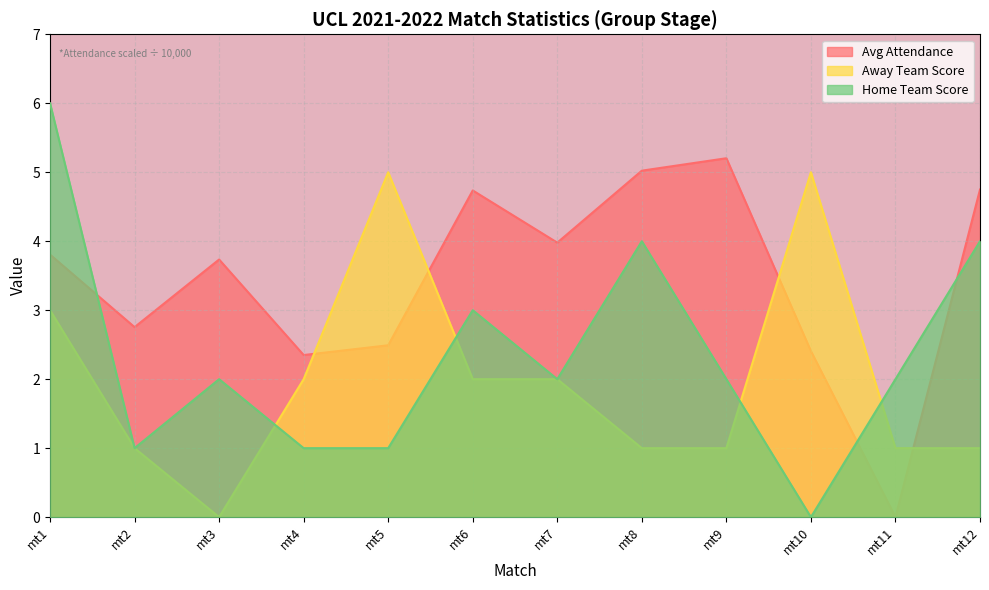

What is the total value across all series at mt3?

5.7